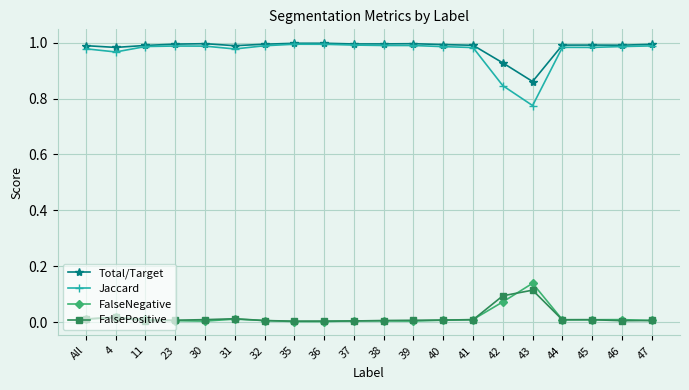

Count the number of categories in the chart.

20